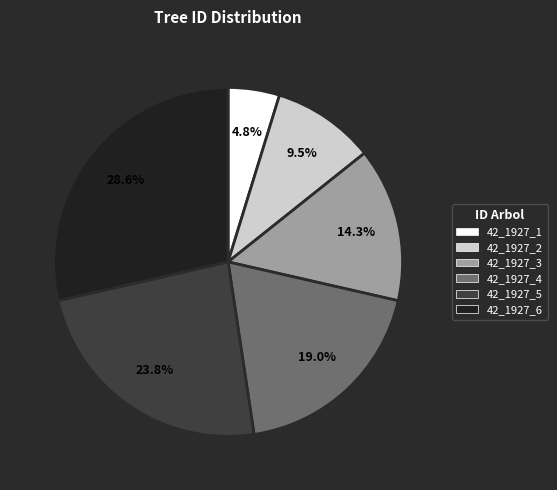

True or false: 42_1927_5 accounts for 24% of the total.

True